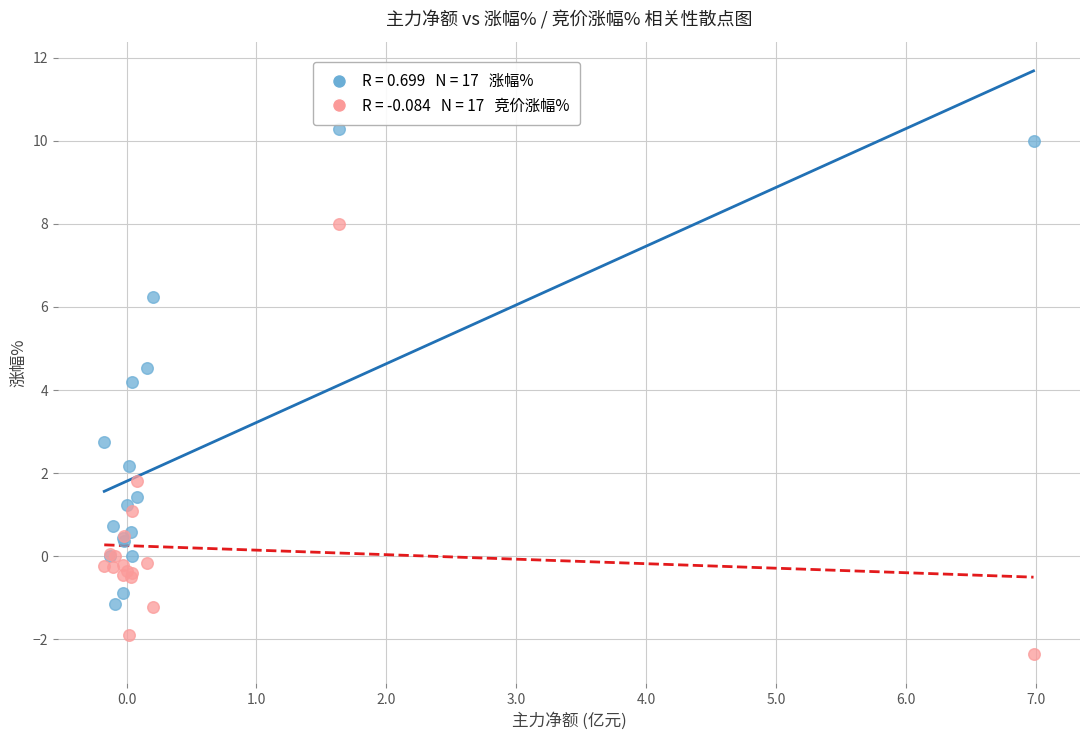

Across all series, what Y value is closest to 3?

2.7